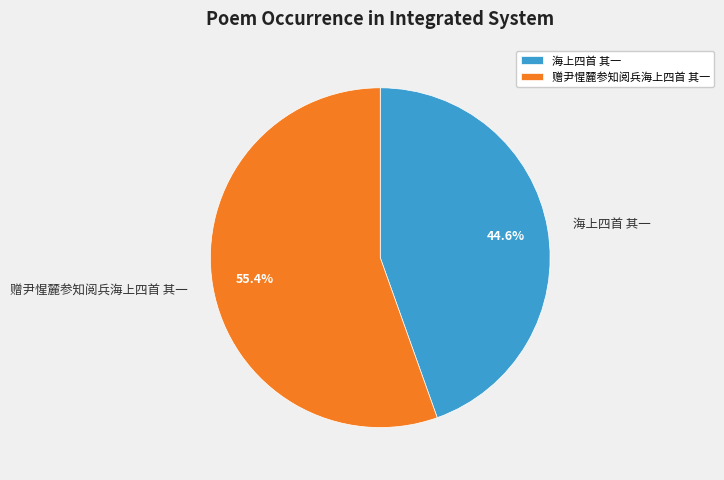

Is there any slice that represents more than half of the pie?

Yes